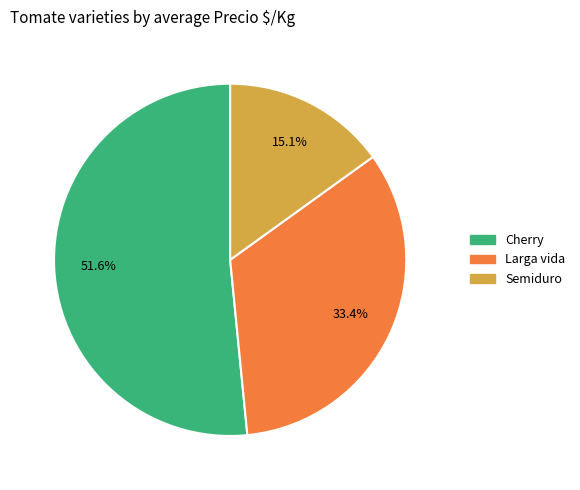

Approximately how many times larger is the value at Larga vida compared to Semiduro?

2.2